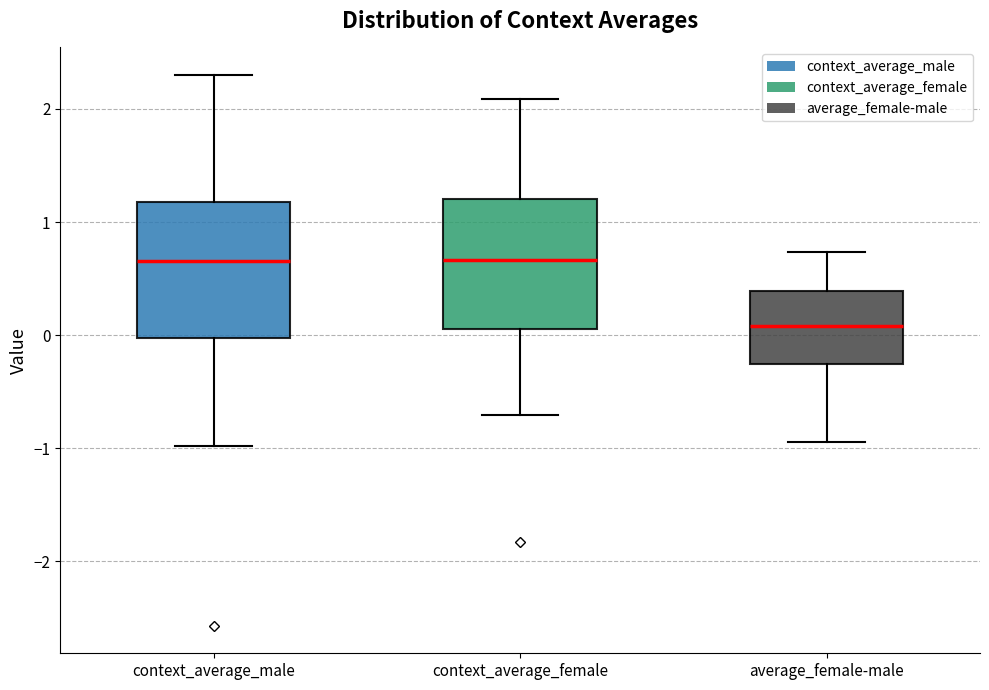

Reading left to right, transcribe this box plot: for each box, give where its median line is, the range the box spans, and where its two whiskers end, as read against the y-axis. The values are not printed on the chart, so give them approximately, as read against the axis.

context_average_male: median 0.7, box 0.0 to 1.2, whiskers -1.0 to 2.3
context_average_female: median 0.7, box 0.1 to 1.2, whiskers -0.7 to 2.1
average_female-male: median 0.1, box -0.3 to 0.4, whiskers -0.9 to 0.7